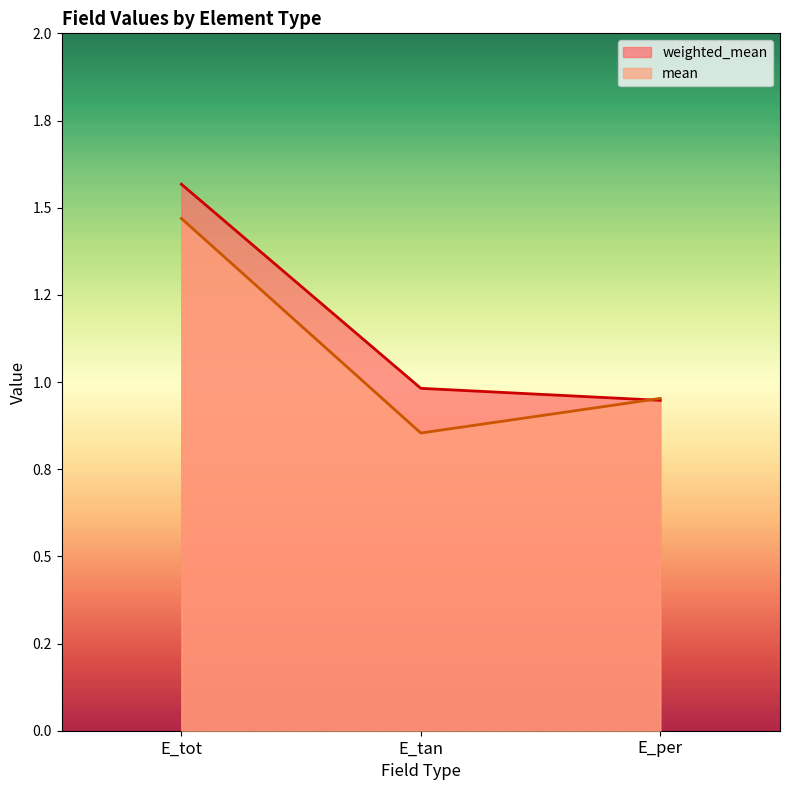

At which label does mean reach its minimum?

E_tan